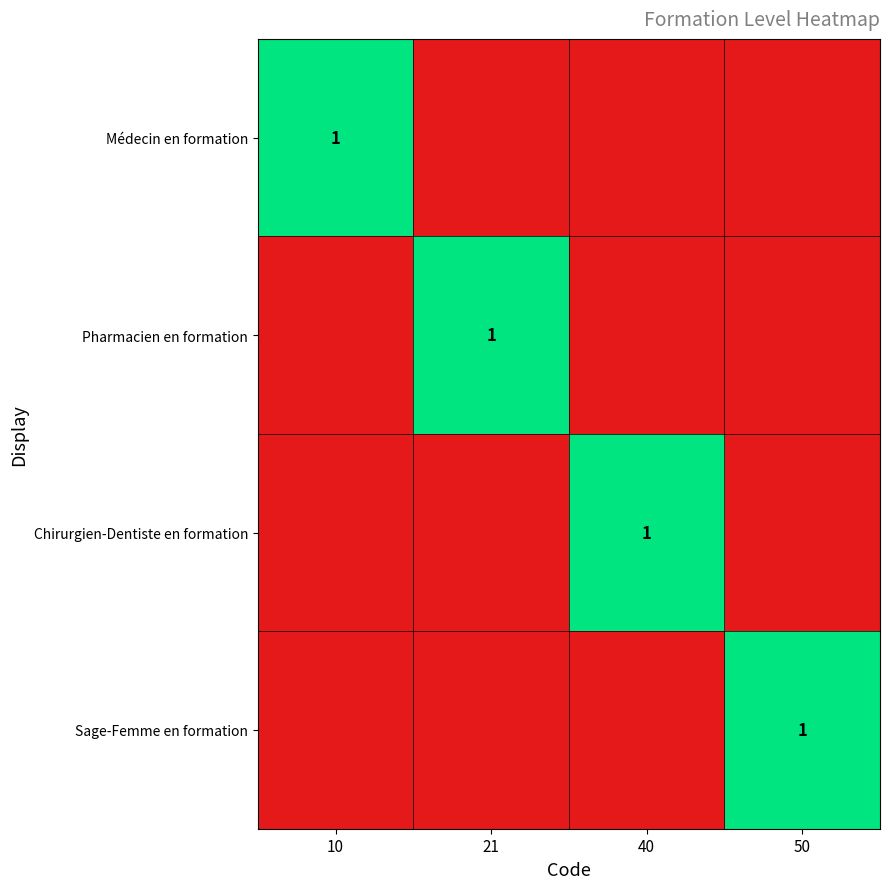

True or false: Sage-Femme en formation has a value of 0 at 50.

False